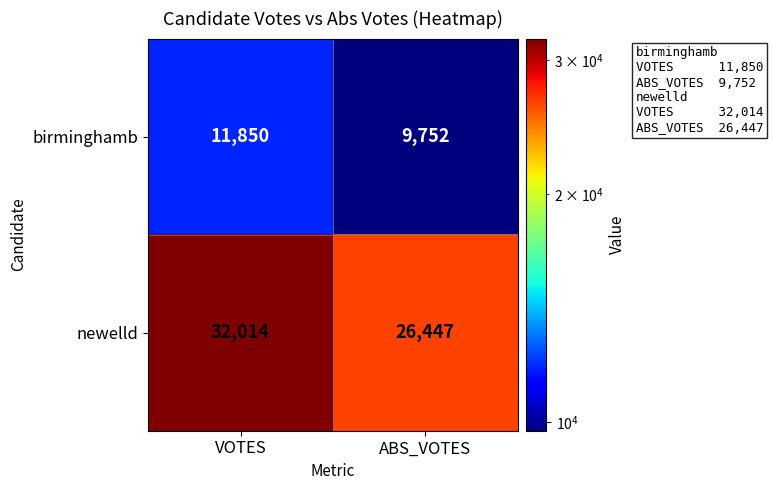

What is the sum of the birminghamb values at ABS_VOTES and VOTES?

21602